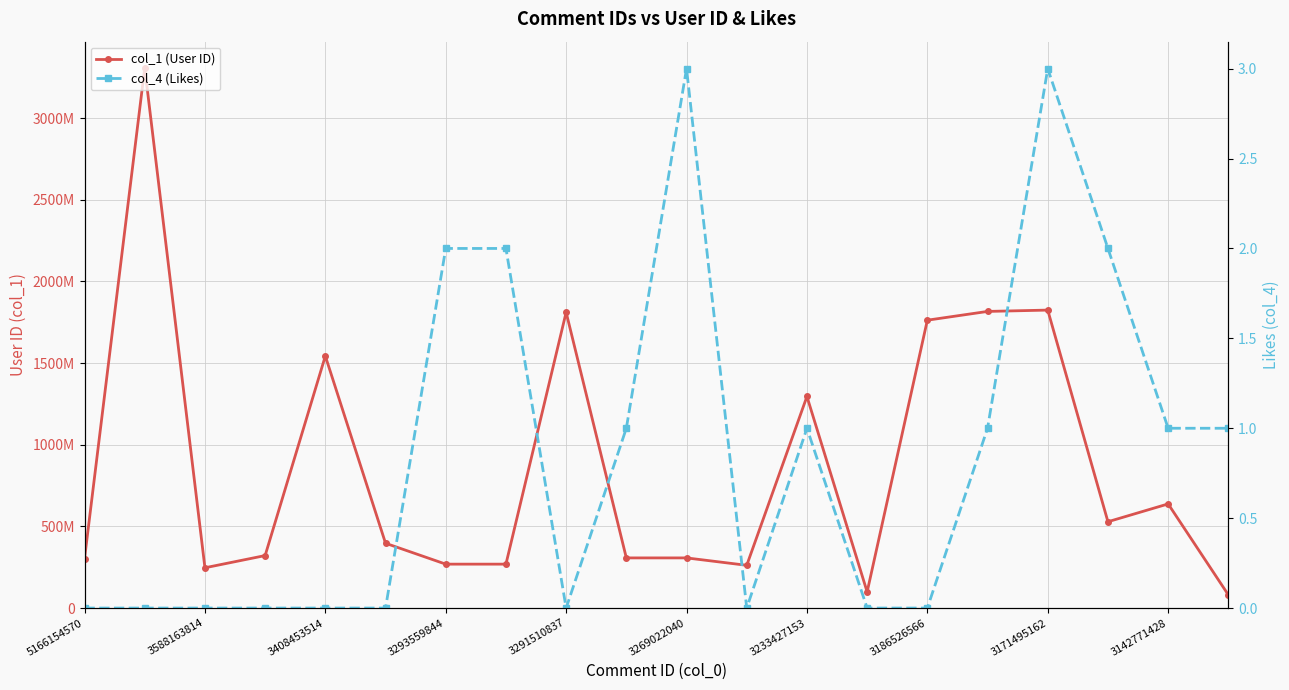

What is the average value of the col_4 (Likes) series?

1